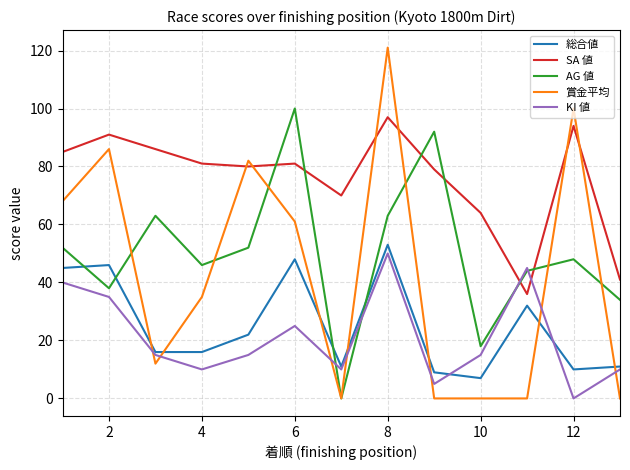

True or false: 総合値 and SA 値 cross at least once.

False